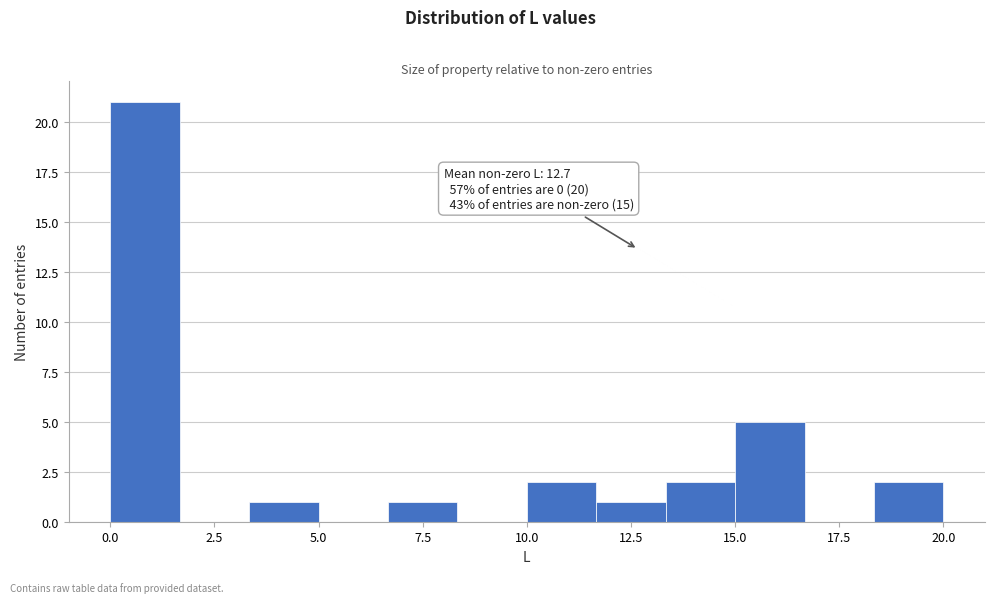

Around what value on the x-axis is the tallest bar? Give the approximate position of its centre, as read against the axis.

1.0